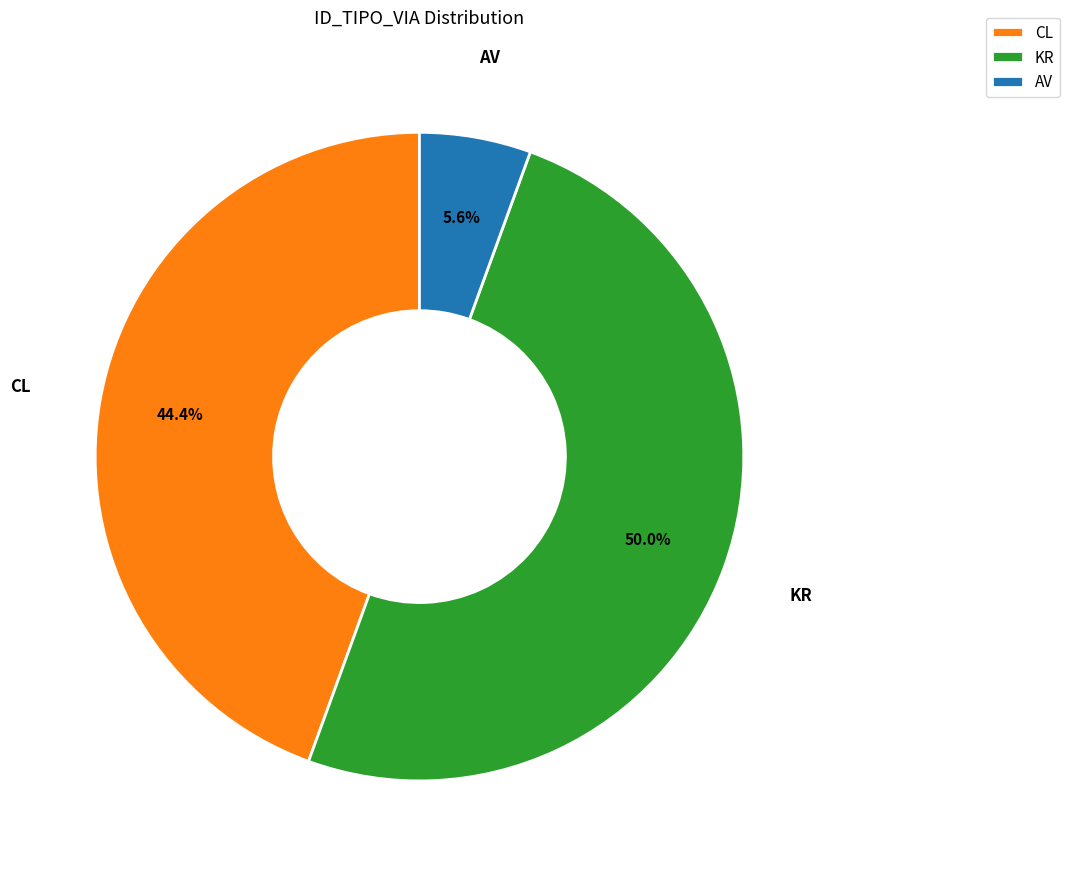

Rank the categories by value from lowest to highest.

AV, CL, KR